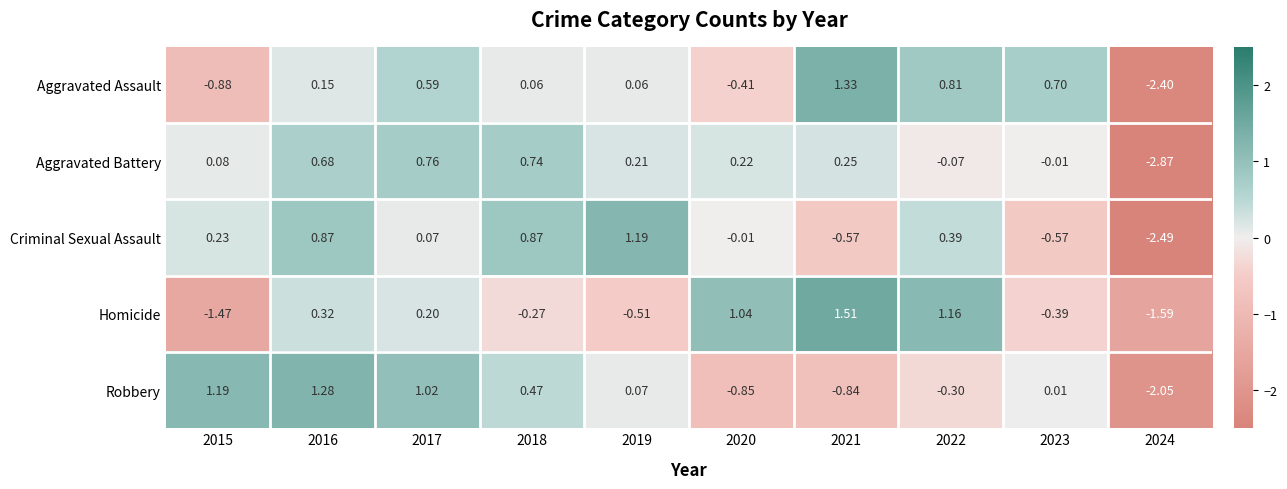

Which series has the widest spread of values?

Aggravated Assault